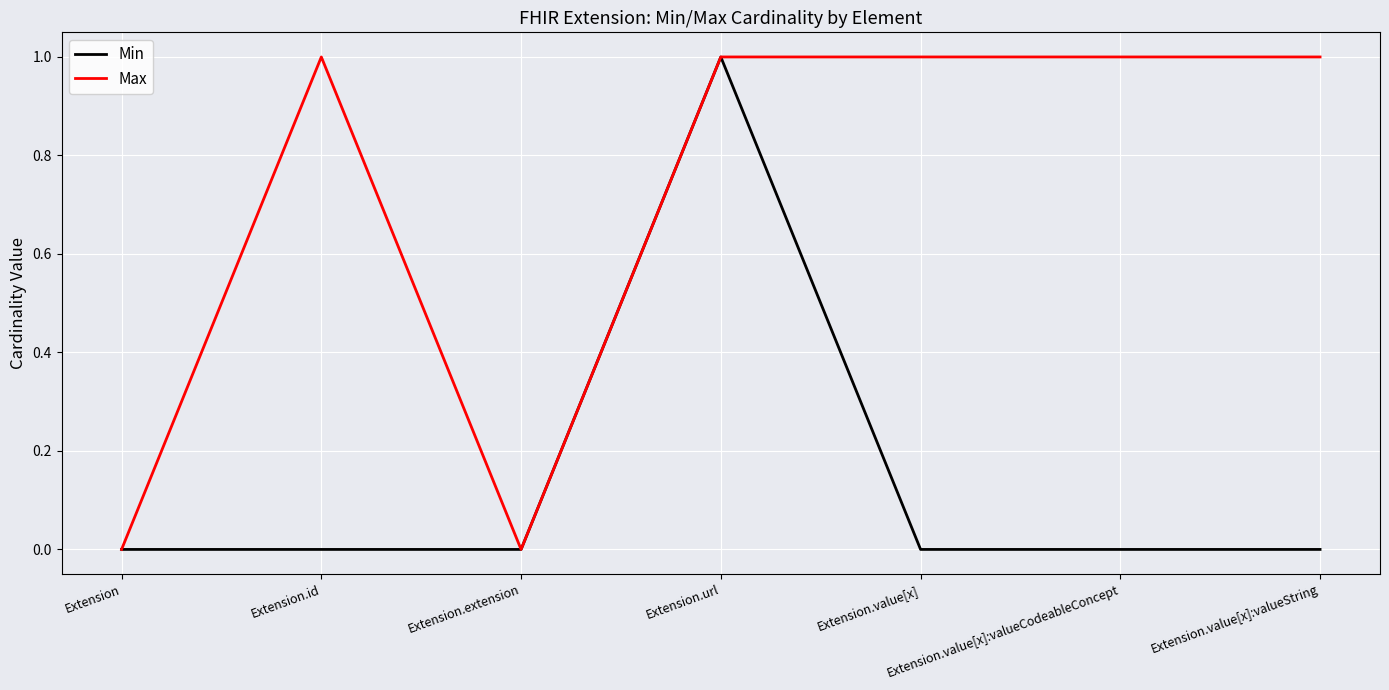

List the series in order of their overall mean, highest first.

Max, Min